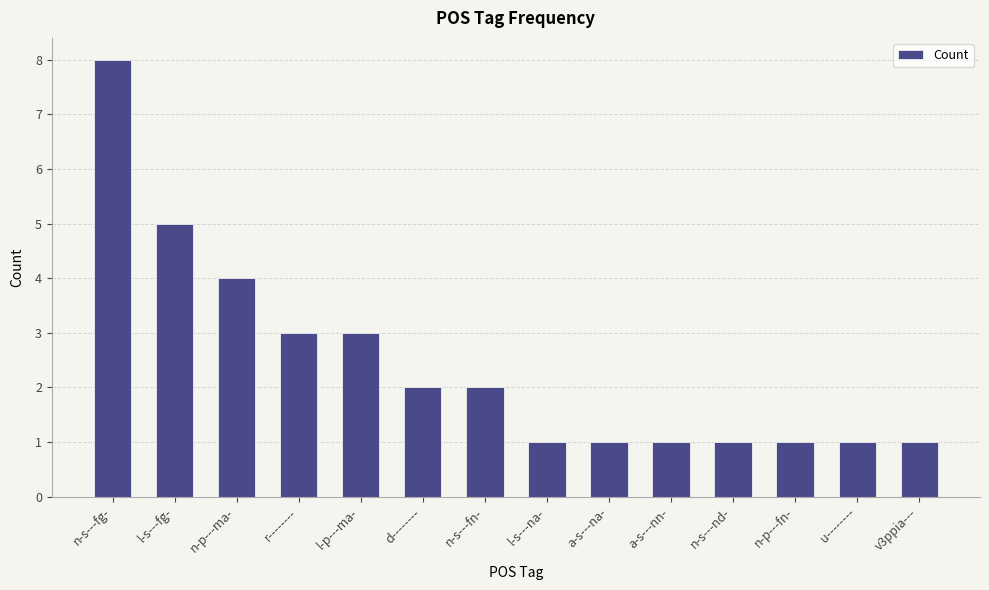

What is the difference between the maximum and minimum values?

7